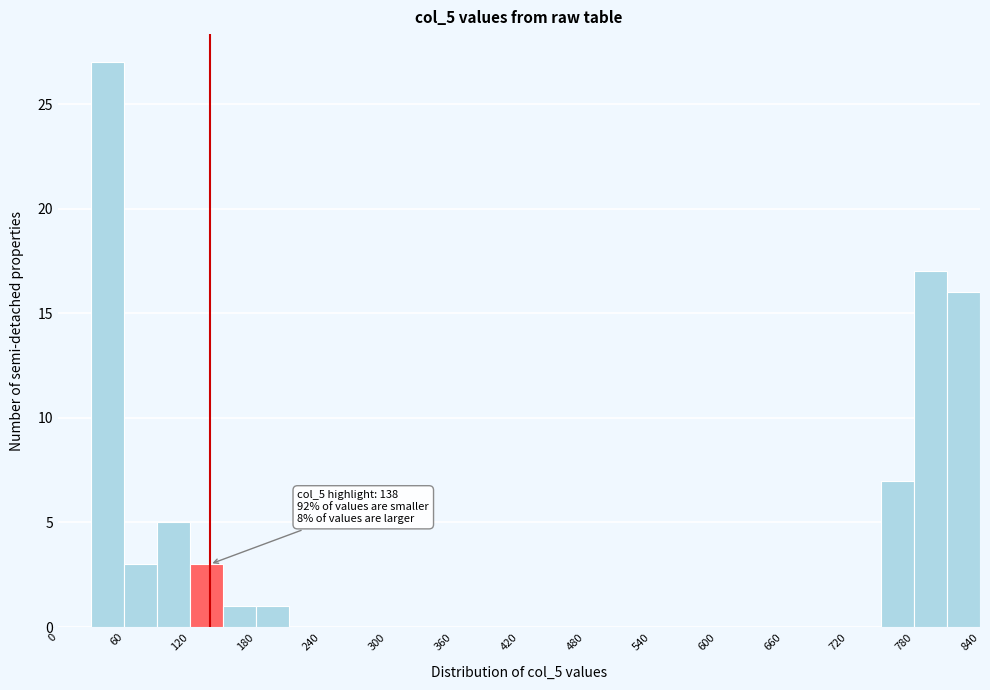

Around what value on the x-axis is the tallest bar? Give the approximate position of its centre, as read against the axis.

50